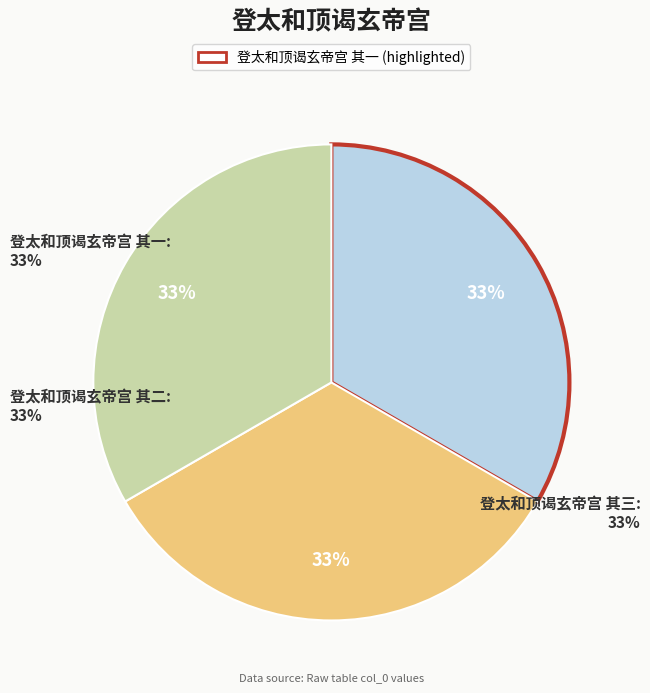

What percentage is the 登太和顶谒玄帝宫 其一 slice, to the nearest percent?

33%